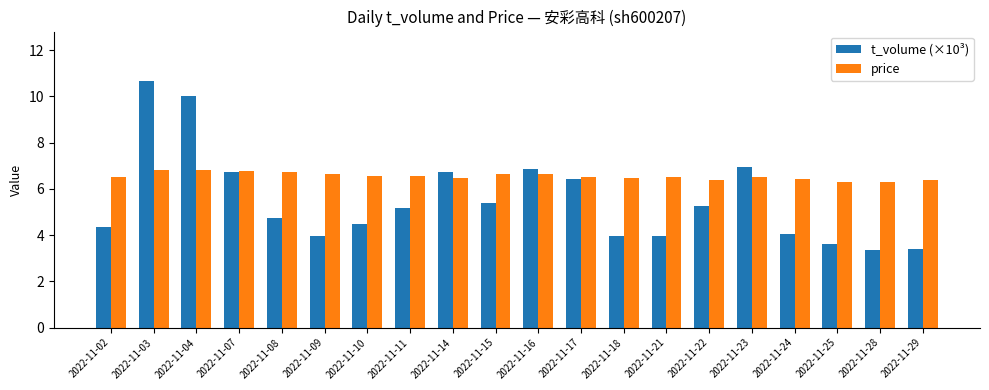

At 2022-11-25, list the series in order from smallest to largest.

t_volume (×10³), price